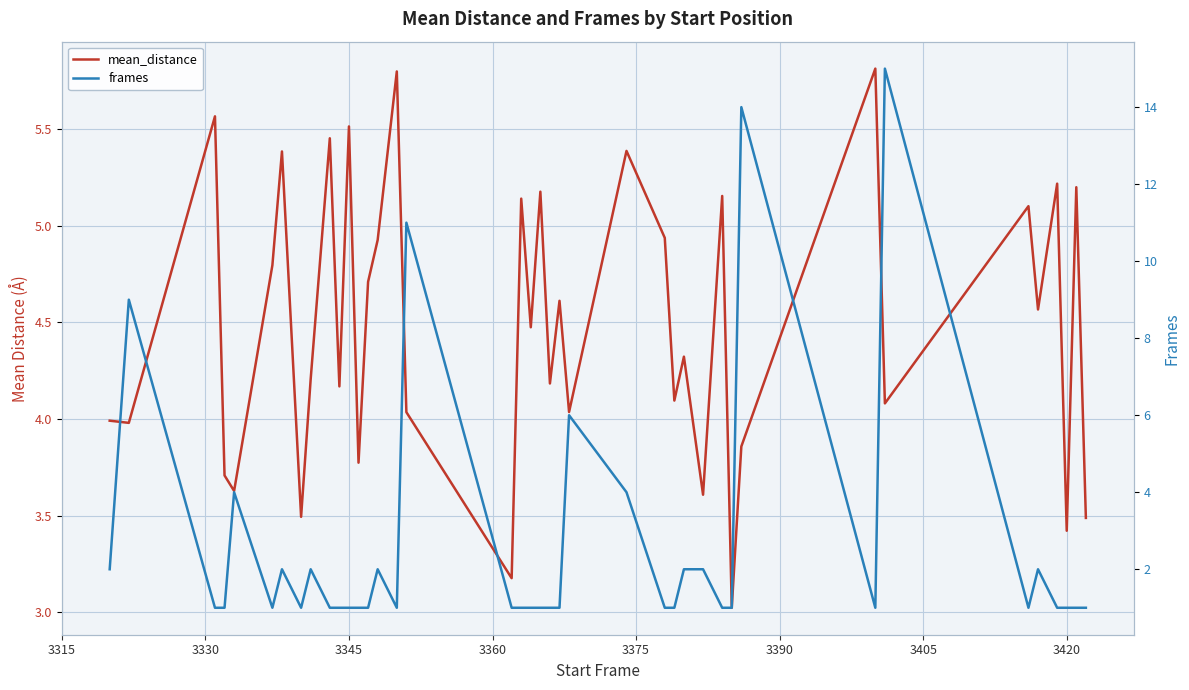

Rank the series by their average value, from lowest to highest.

frames, mean_distance